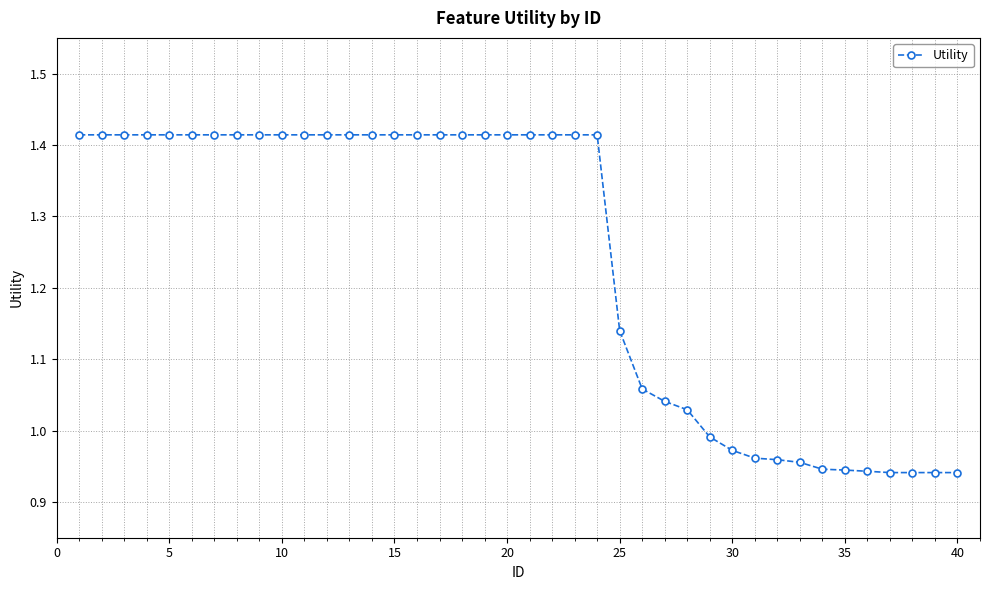

How many data points are less than 1?

12